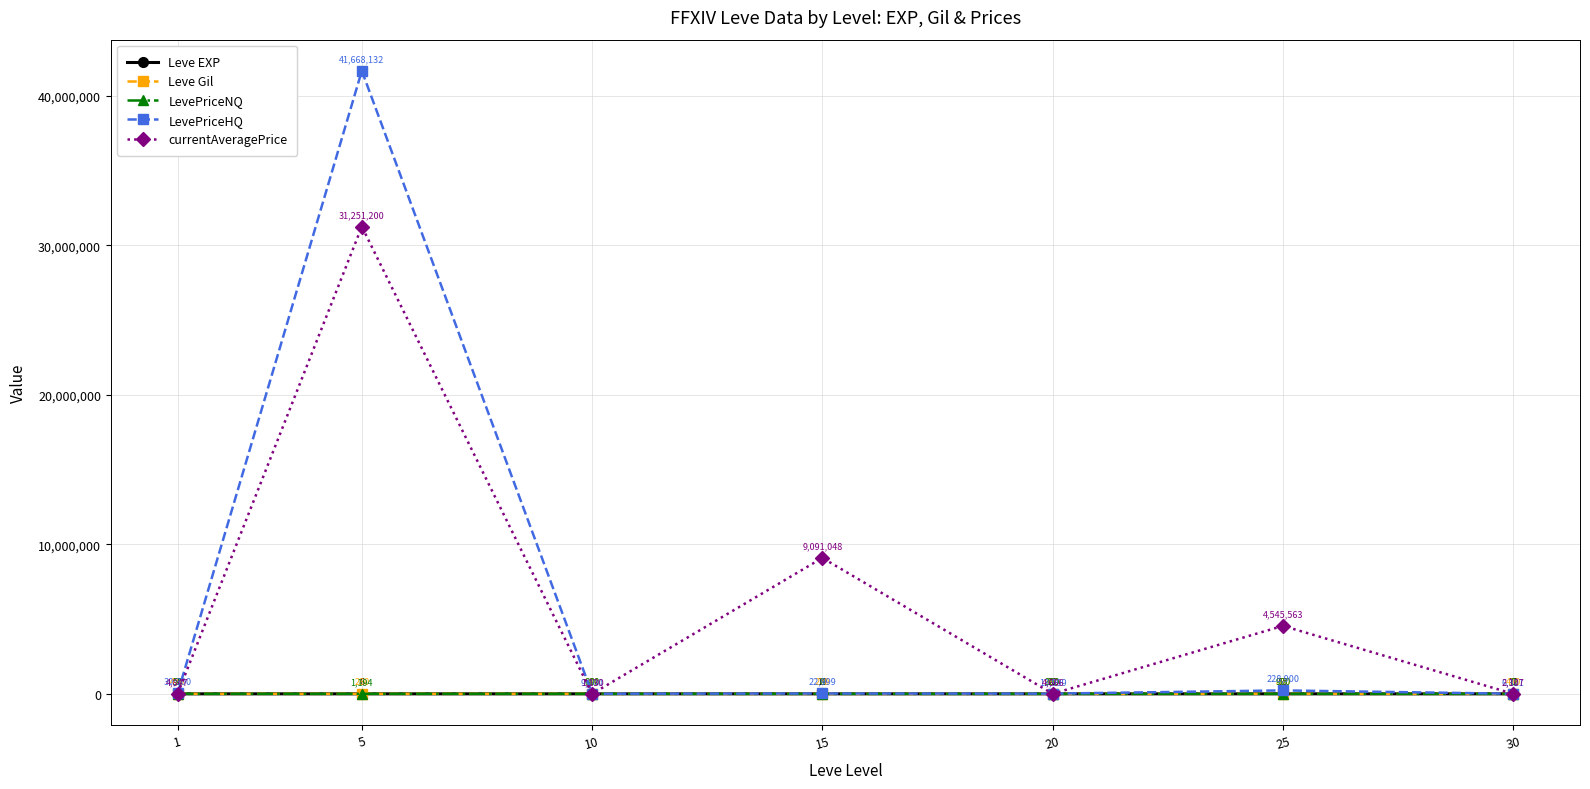

True or false: LevePriceNQ and Leve EXP cross at least once.

True